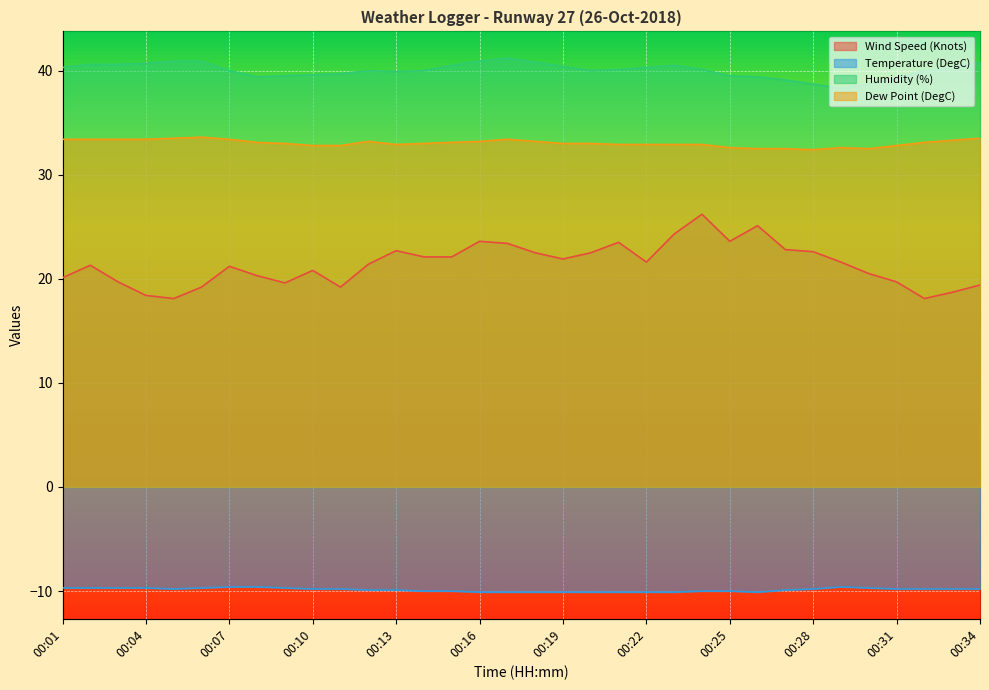

What is the sum of all Wind Speed (Knots) values?

727.8